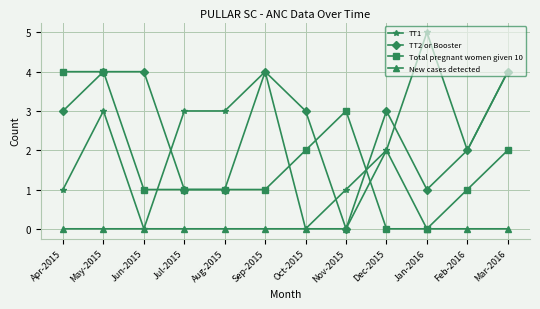

What is the spread (max minus min) of values at Sep-2015?

4